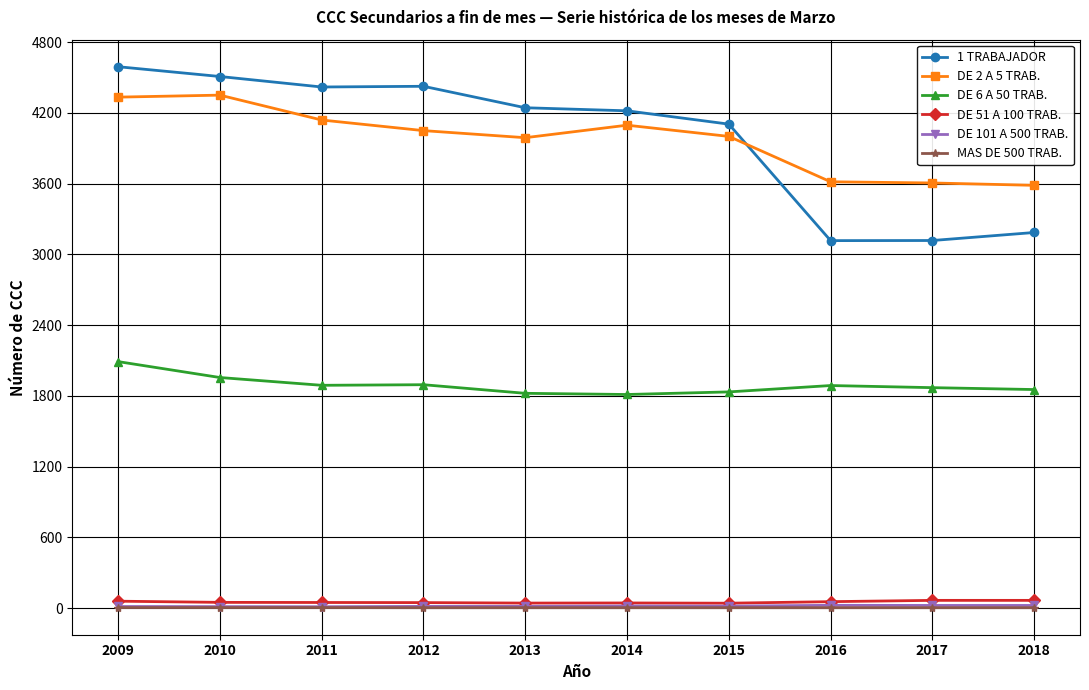

What are all the series names shown in the legend?

1 TRABAJADOR, DE 2 A 5 TRAB., DE 6 A 50 TRAB., DE 51 A 100 TRAB., DE 101 A 500 TRAB., MAS DE 500 TRAB.